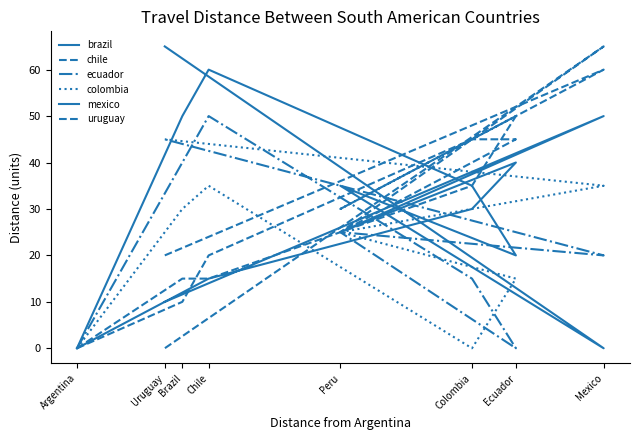

Where is the first local maximum for brazil?

Ecuador